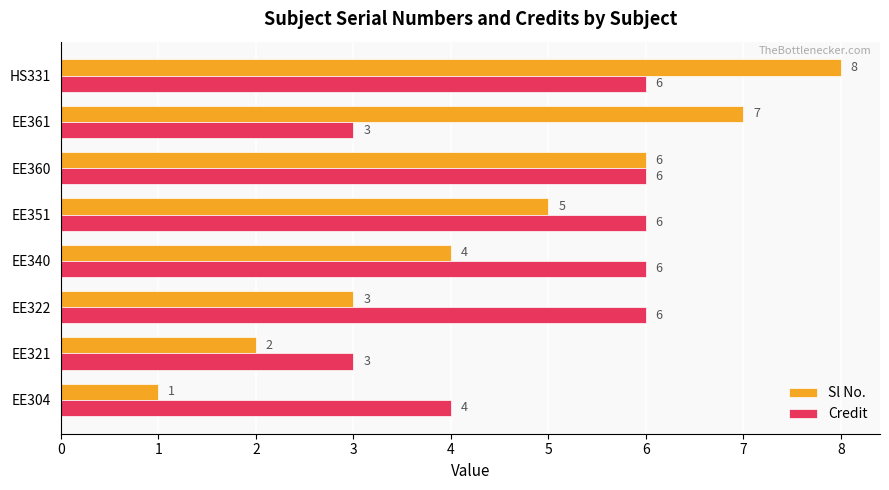

What is the approximate value of Sl No. at EE322?

3